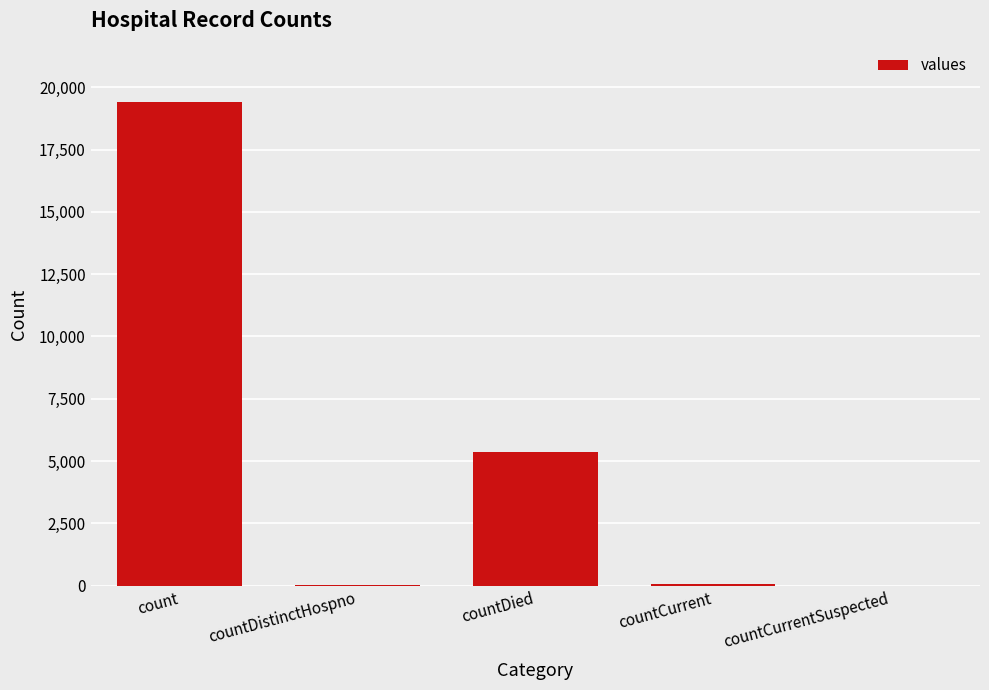

What is the change in value from countDied to countCurrent?

-5297